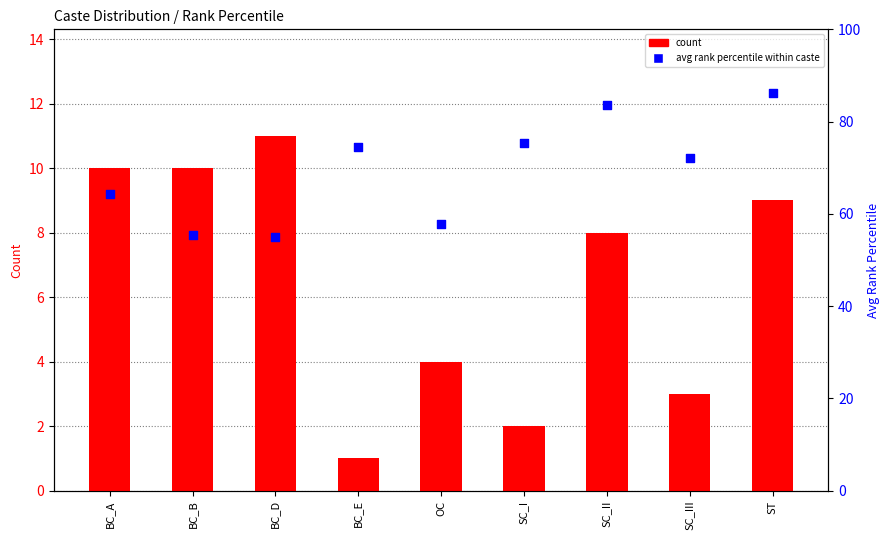

At how many categories does at least one series exceed 5?

9